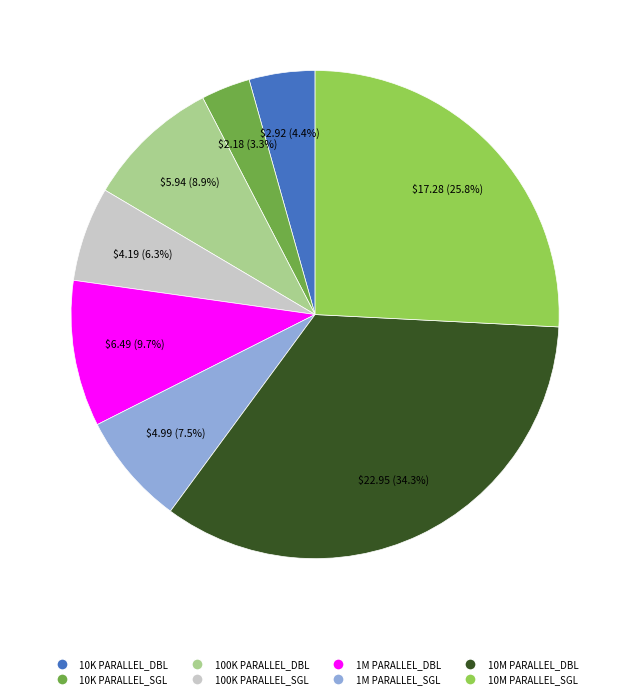

Rank the categories by value from lowest to highest.

10K PARALLEL_SGL, 10K PARALLEL_DBL, 100K PARALLEL_SGL, 1M PARALLEL_SGL, 100K PARALLEL_DBL, 1M PARALLEL_DBL, 10M PARALLEL_SGL, 10M PARALLEL_DBL